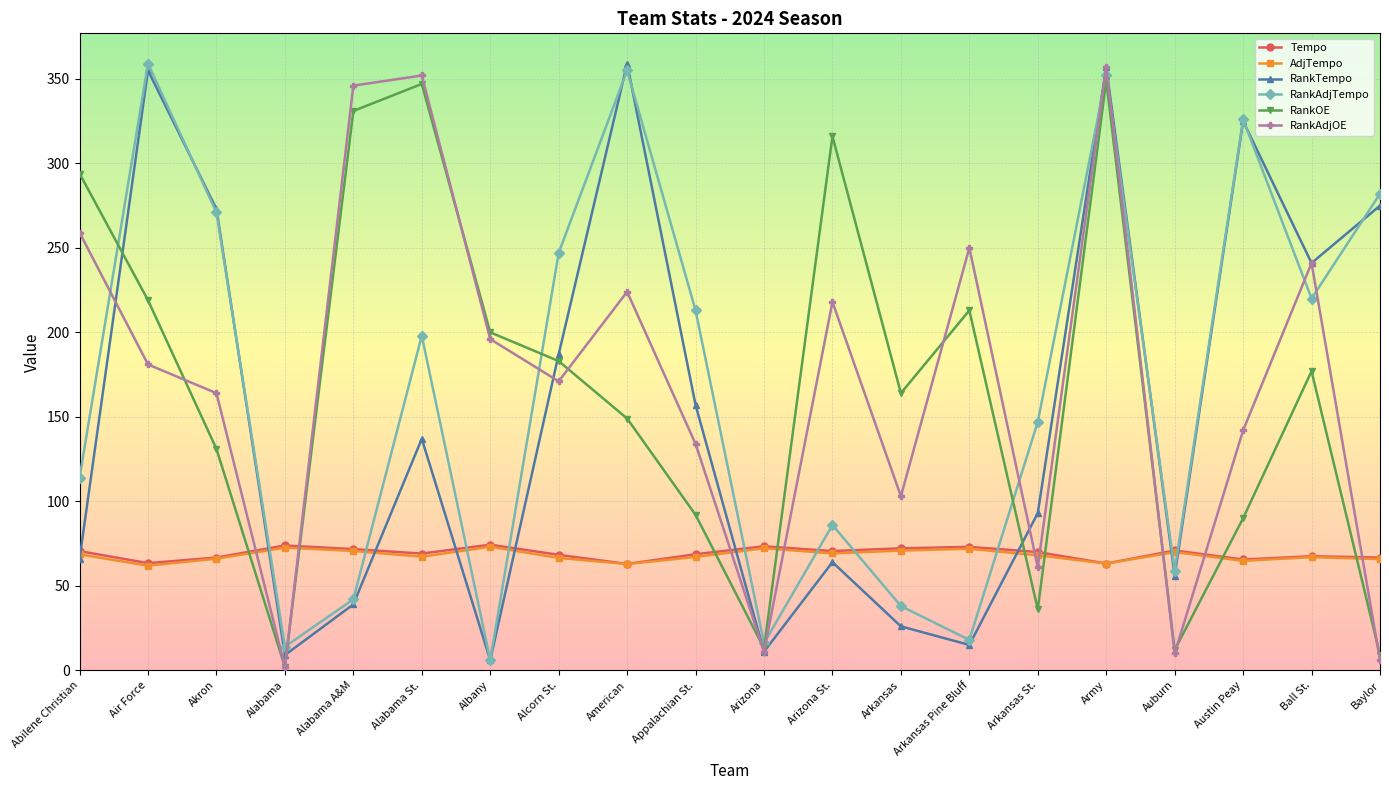

True or false: RankAdjTempo and RankTempo intersect in this chart.

True